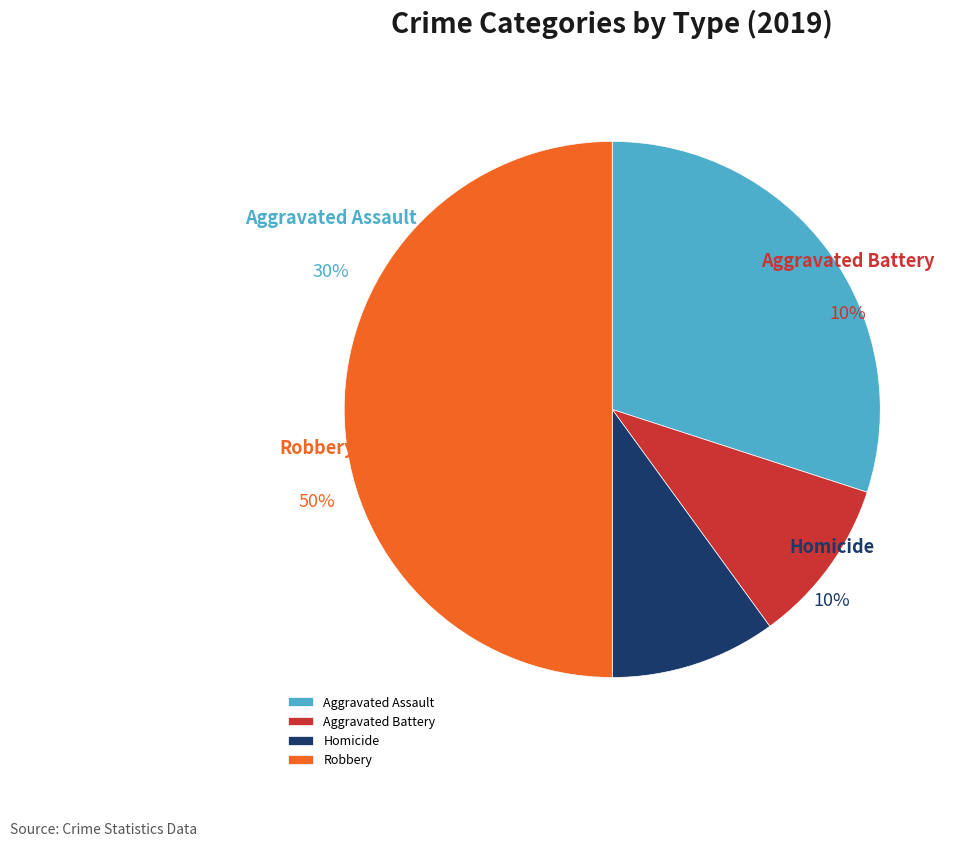

To the nearest percent, what portion does Homicide represent?

10%